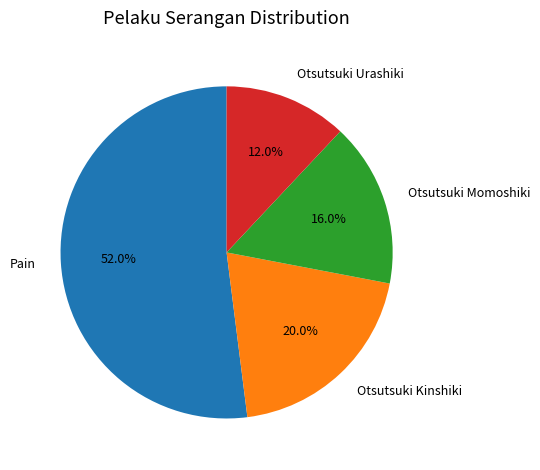

How many segments does this pie chart have?

4